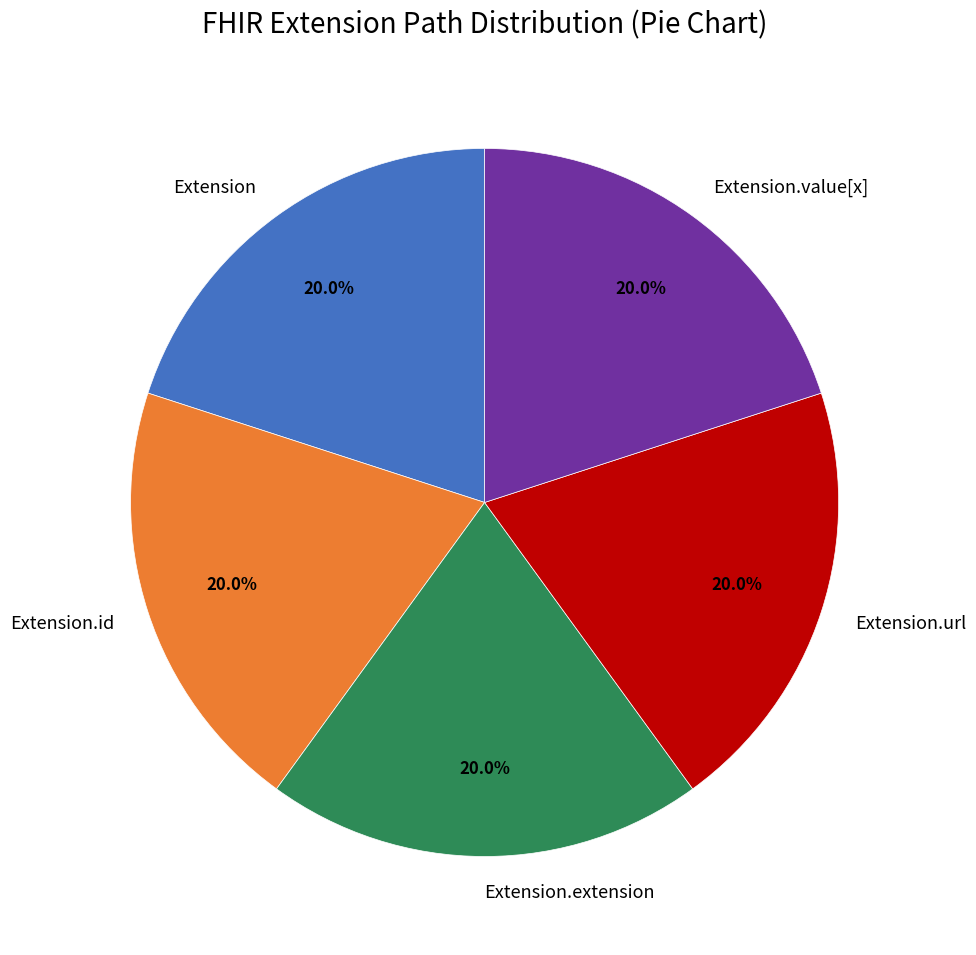

What is the ratio of the value at Extension to the value at Extension.extension?

1.0